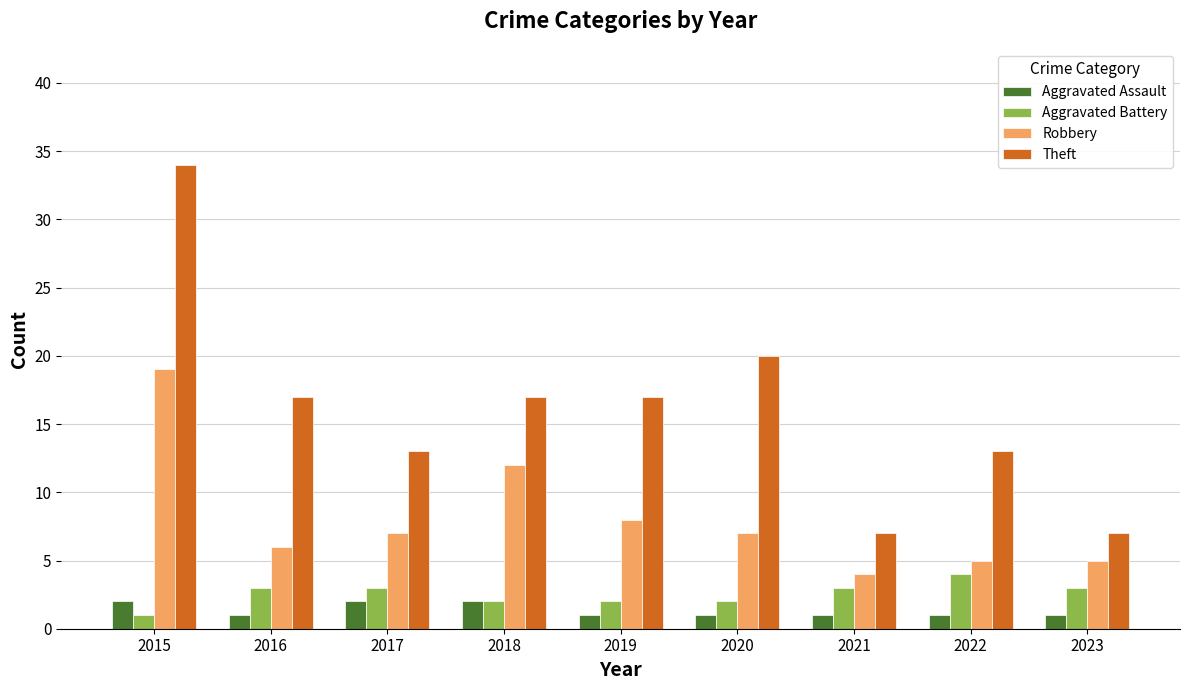

The Aggravated Assault series shows 1 at 2019. True or false?

True